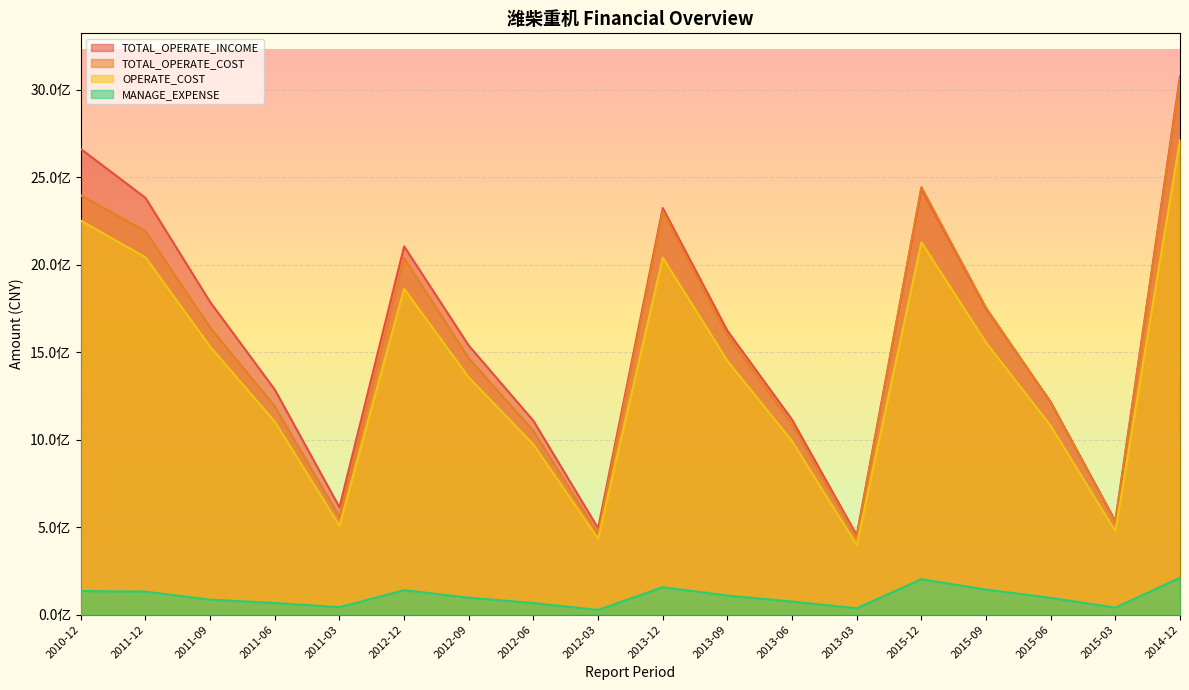

What is the label of the 16th point from the right?

2011-09